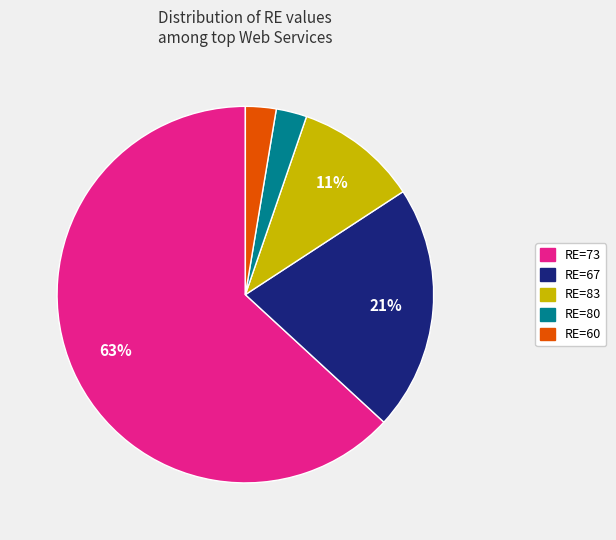

The RE=80 slice represents 3% of the pie. True or false?

True